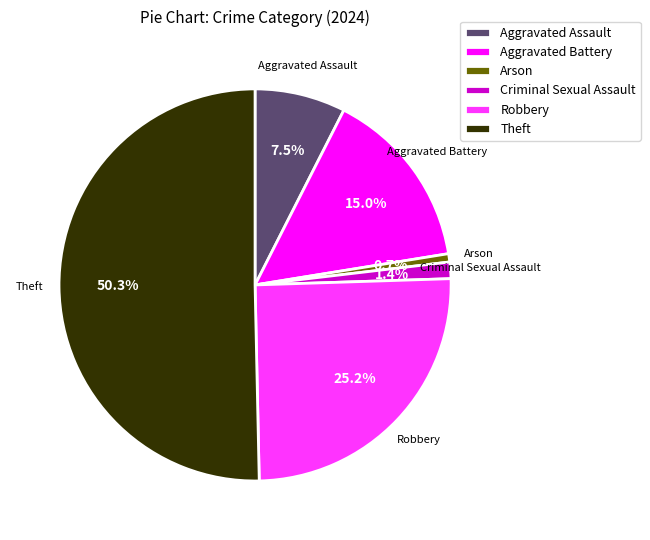

Is it true that Aggravated Battery is 15% of the pie?

True